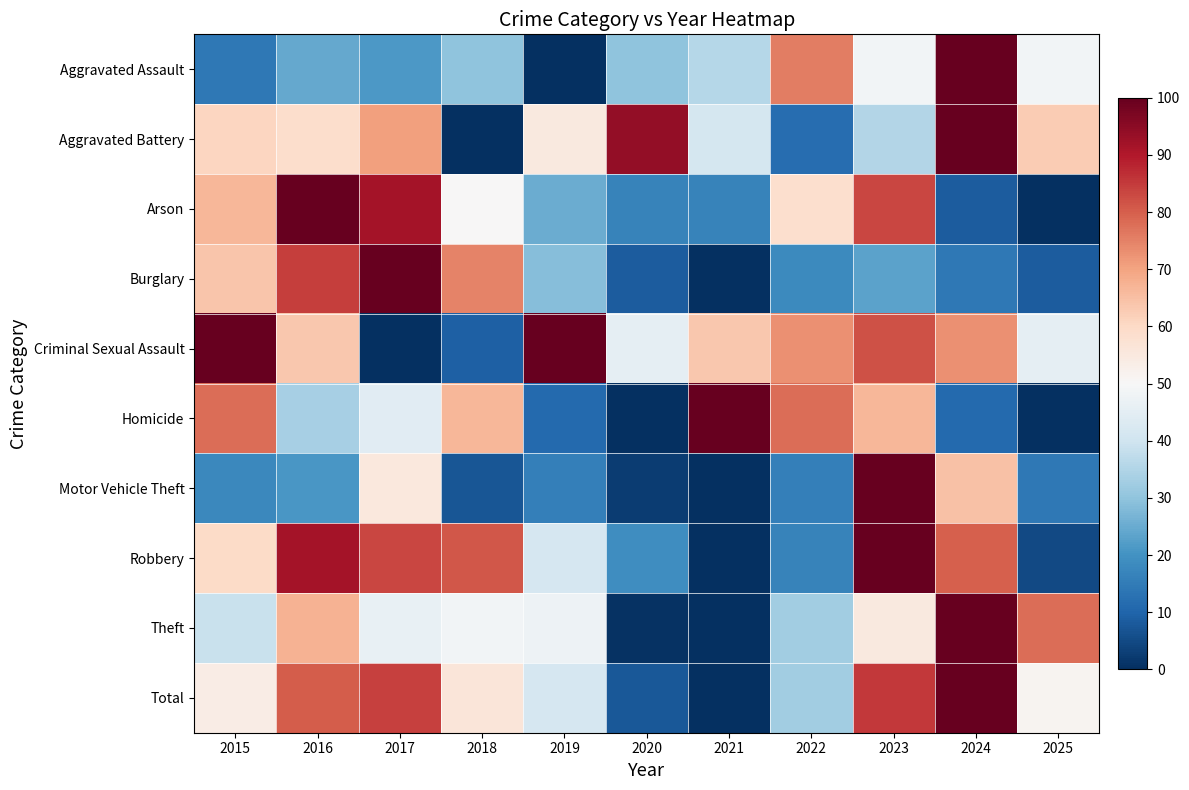

Which label corresponds to the largest value in the chart?

2024